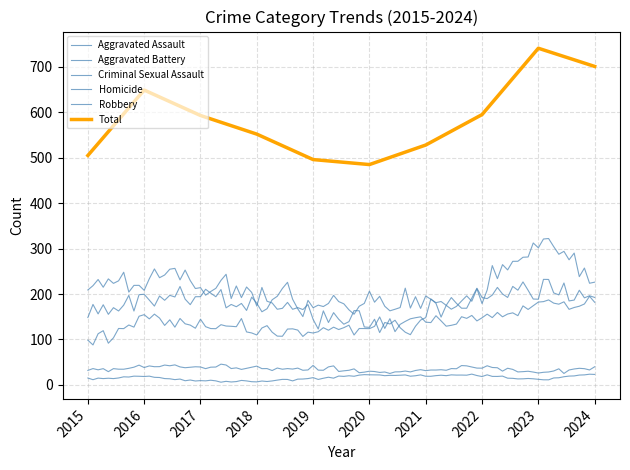

What is the value of the Robbery point at the 10th from the left?

251